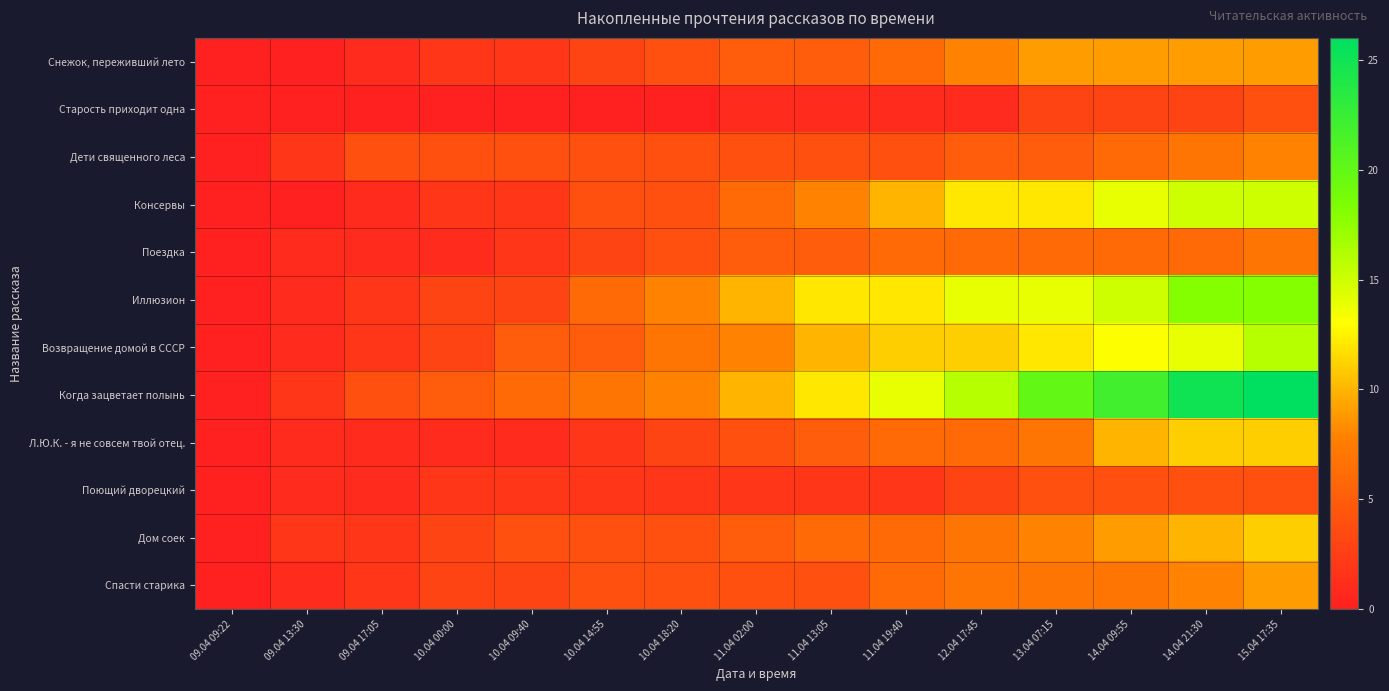

What is the spread (max minus min) of values at 12.04 17:45?

15